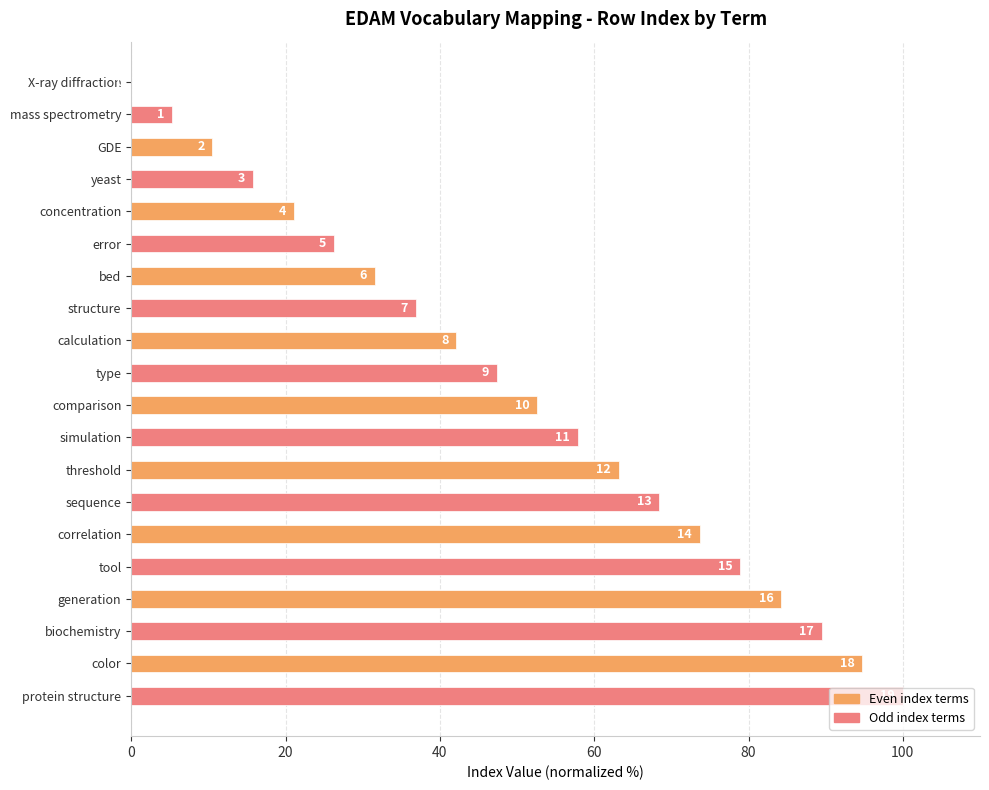

What is the difference between the second highest and second lowest values?

89.5